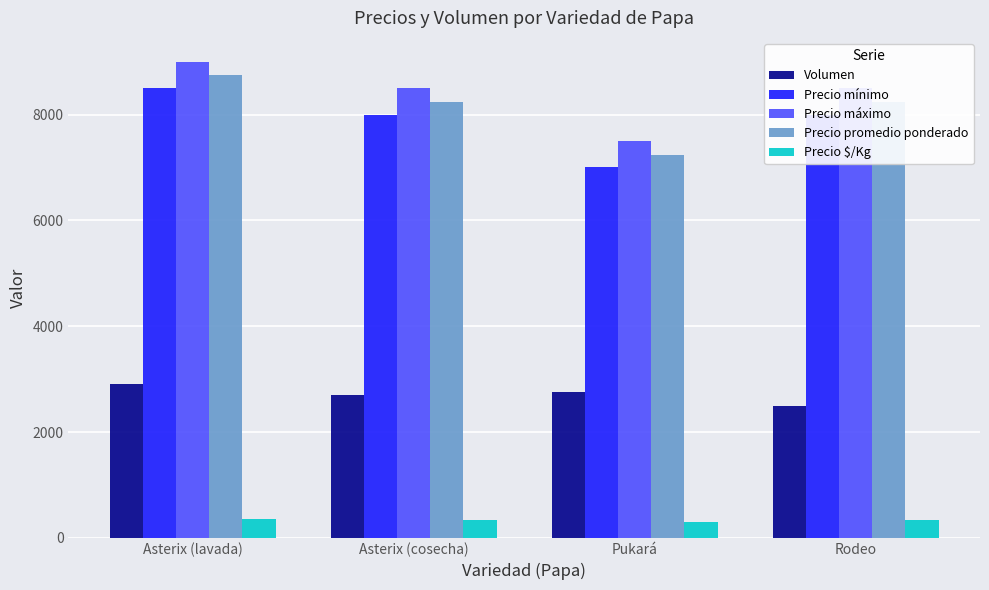

How many data points in Precio $/Kg are less than 330?

1